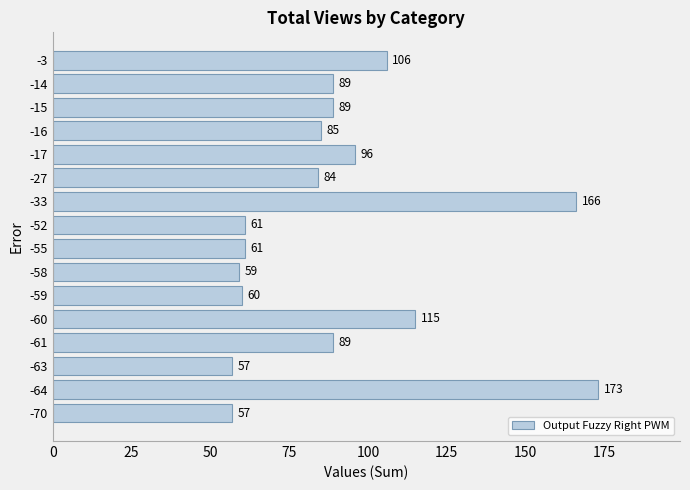

Reading top to bottom, transcribe all the data shown in this chart.

106	89	89	85	96	84	166	61	61	59	60	115	89	57	173	57